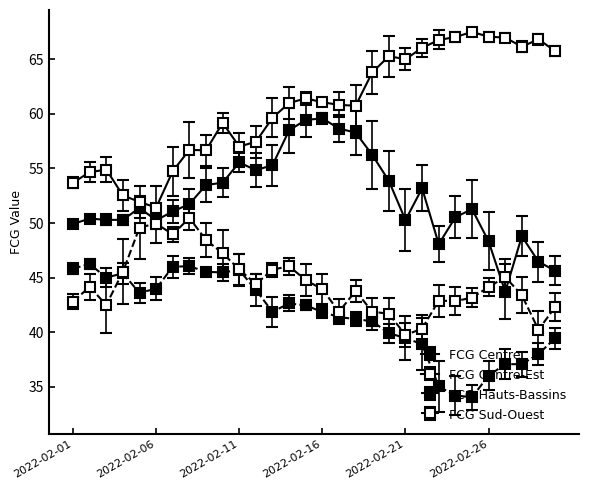

True or false: FCG Centre-Est and FCG Hauts-Bassins cross at least once.

False